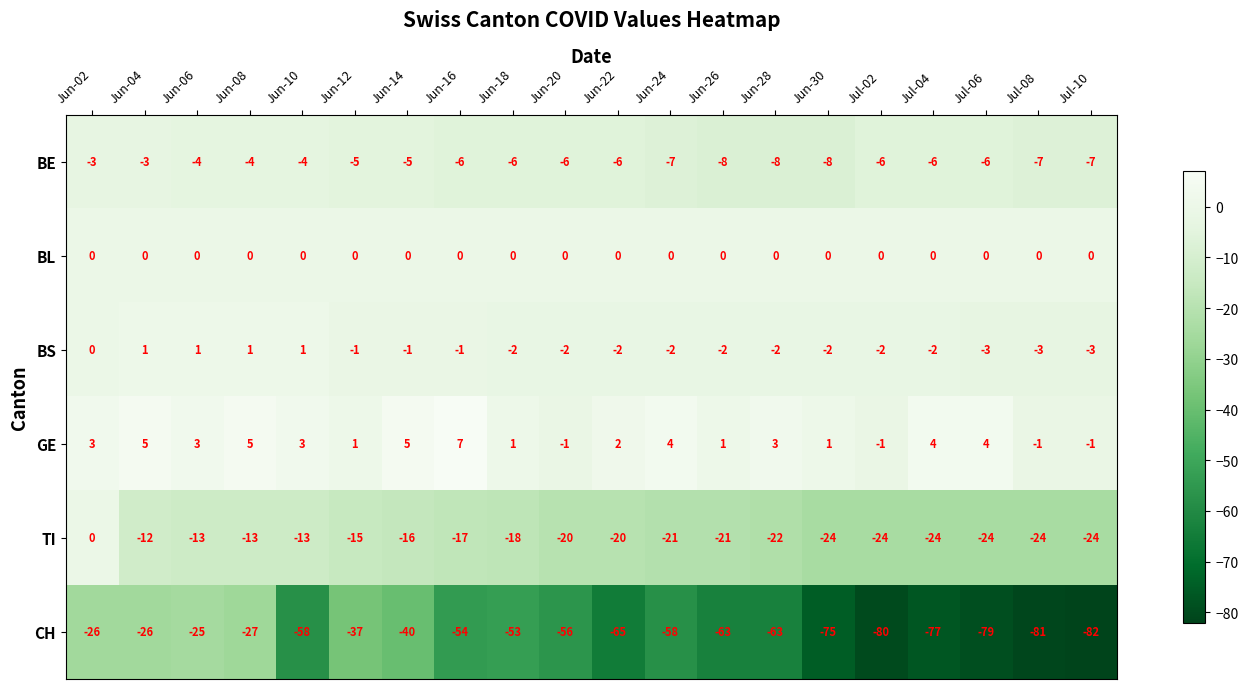

Is it true that BL equals 0 at Jun-02?

True